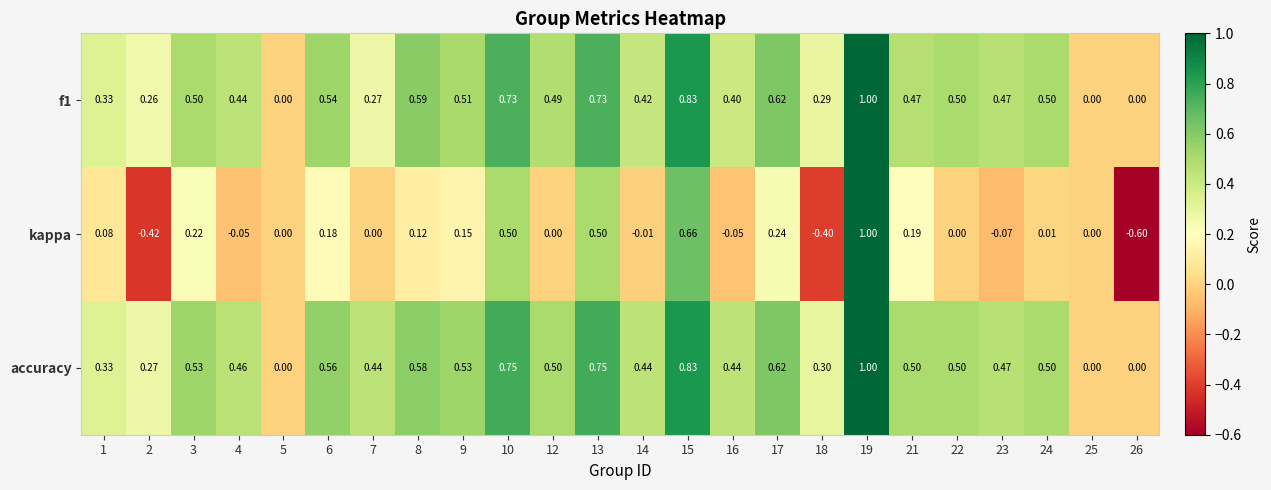

Which series has the largest total across all categories?

accuracy